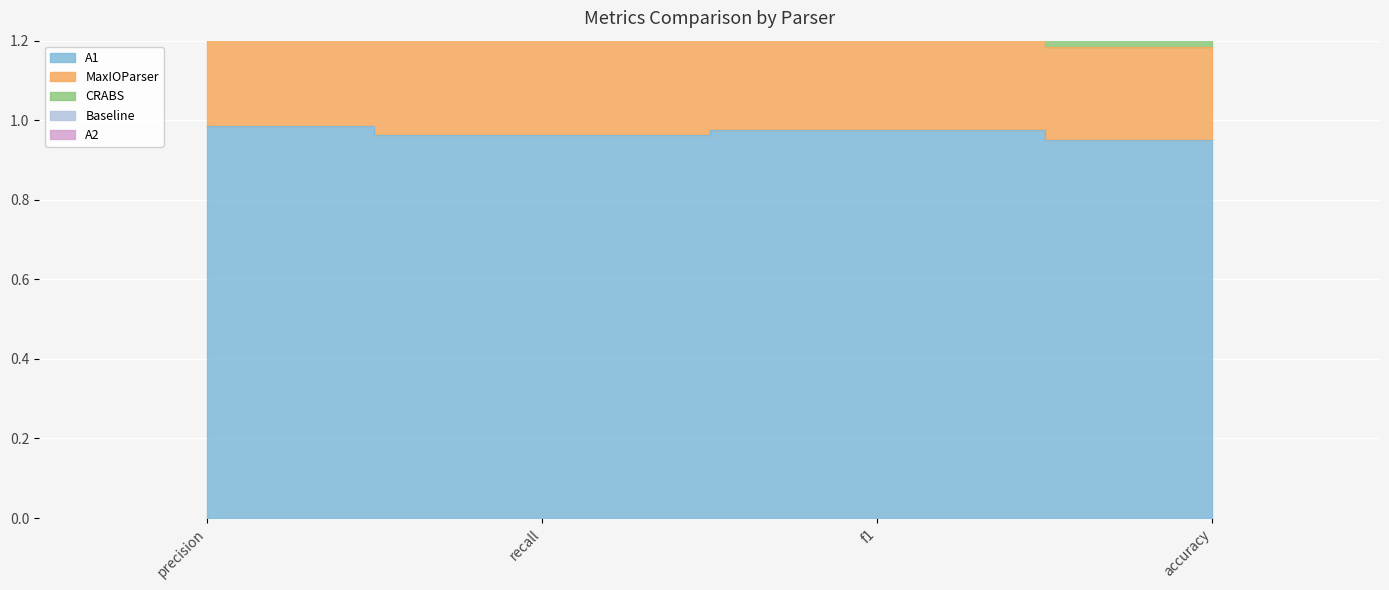

How many lines are shown in the chart?

3